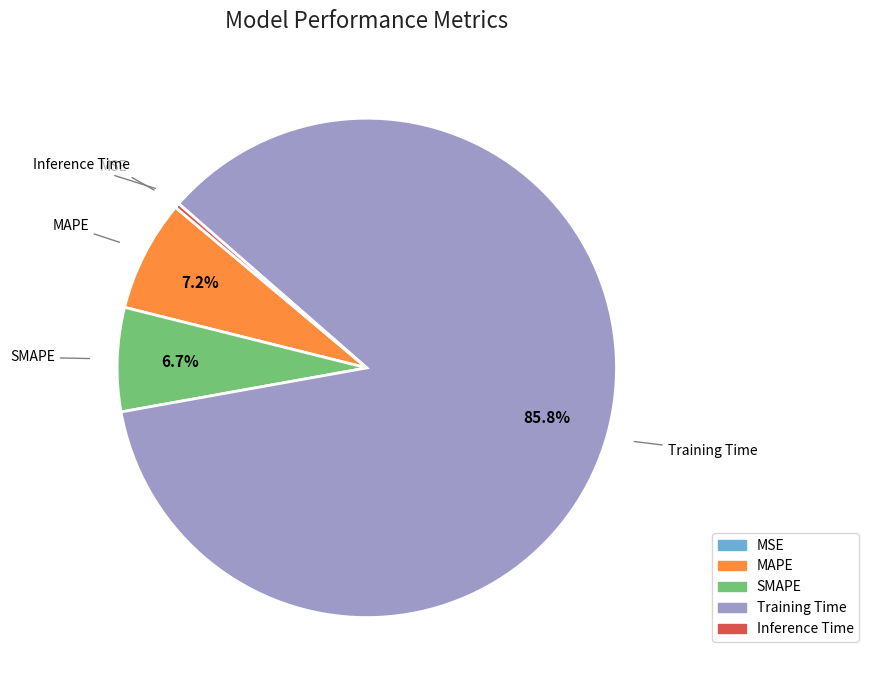

Does Training Time account for over 50% of the chart?

Yes